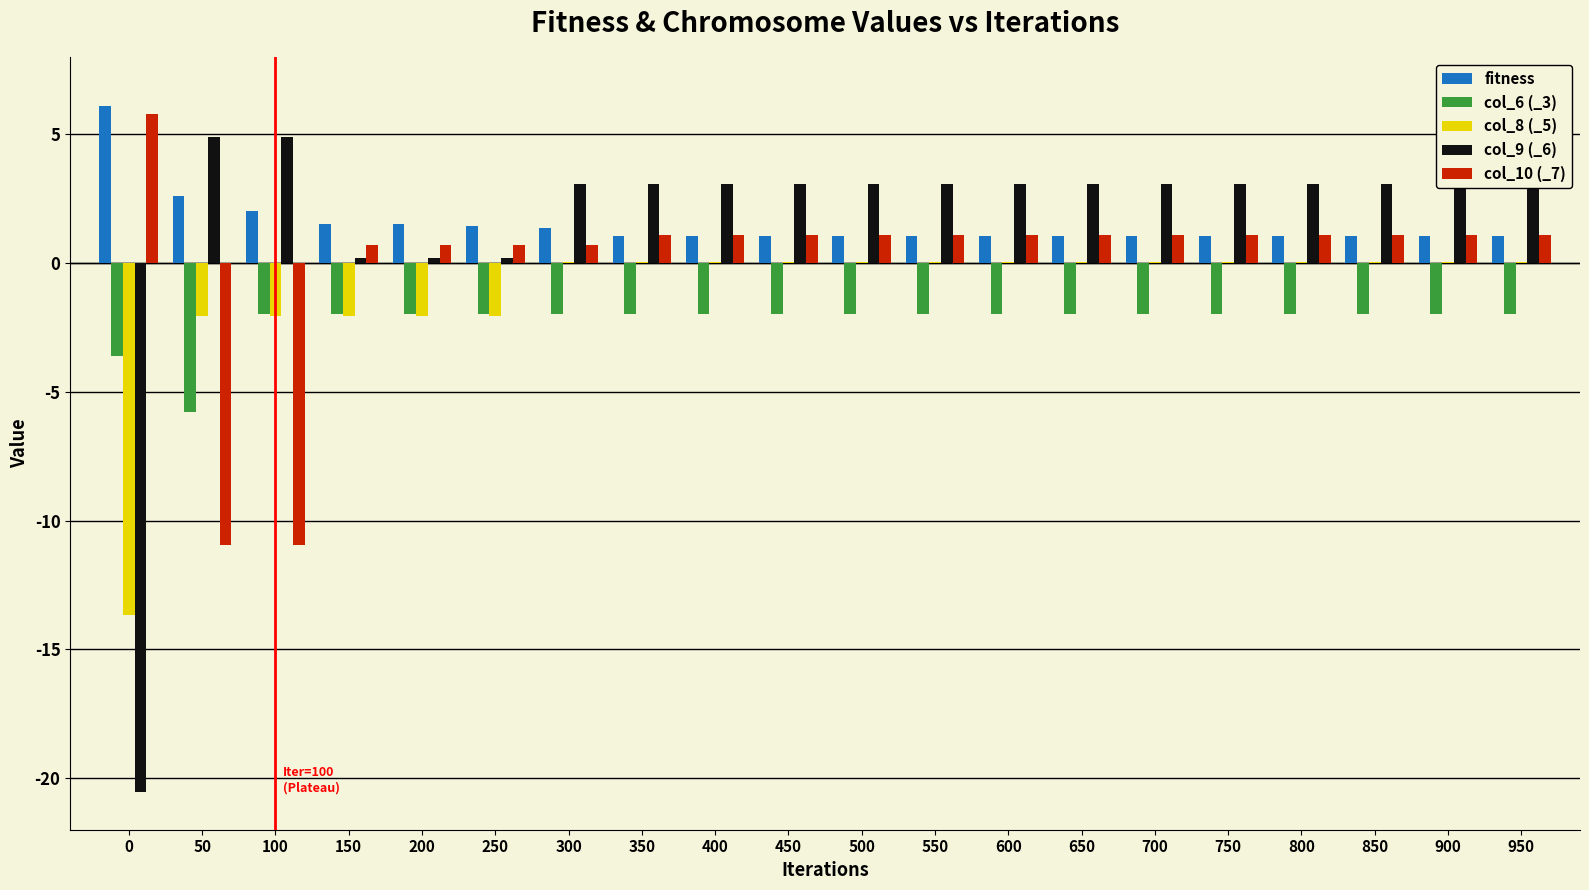

What is the maximum value shown in the chart?

6.1